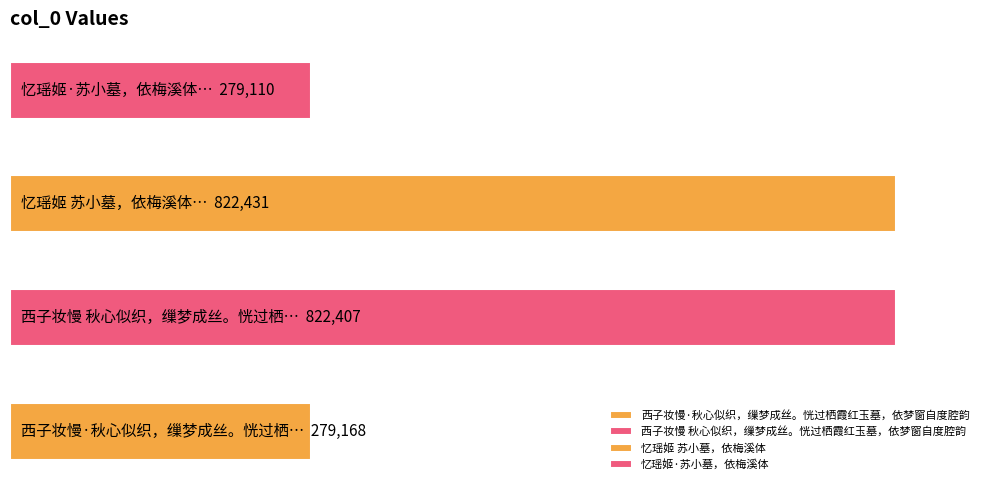

What is the greatest value displayed?

822431